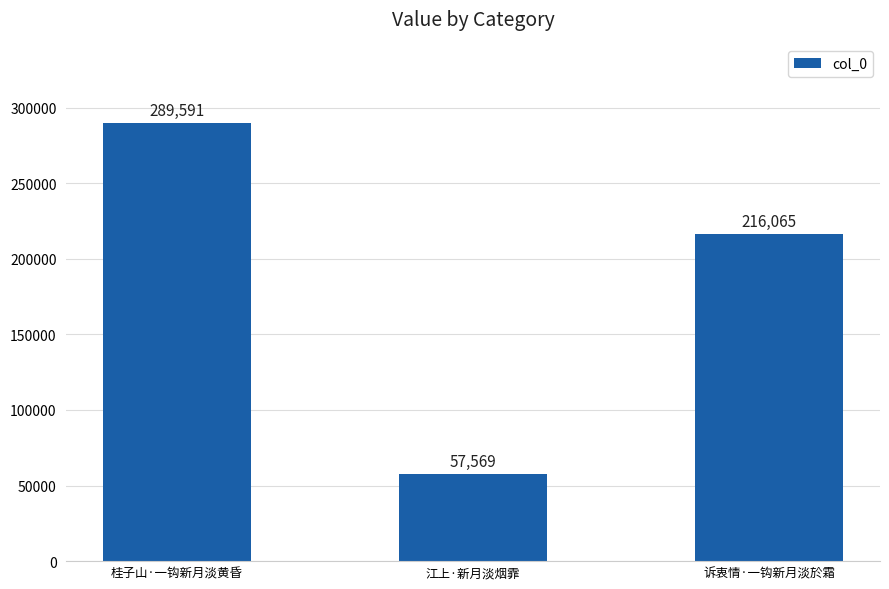

What is the label of the 3rd bar from the right?

桂子山·一钩新月淡黄昏